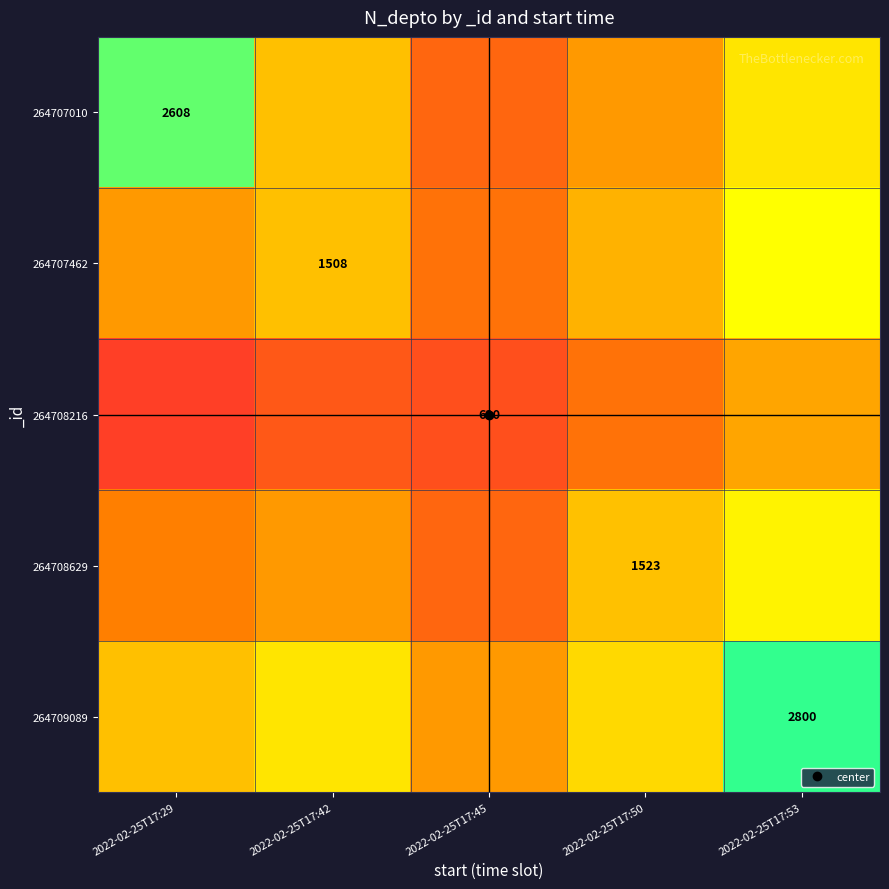

What is the highest value of the 264707010 series?

2608